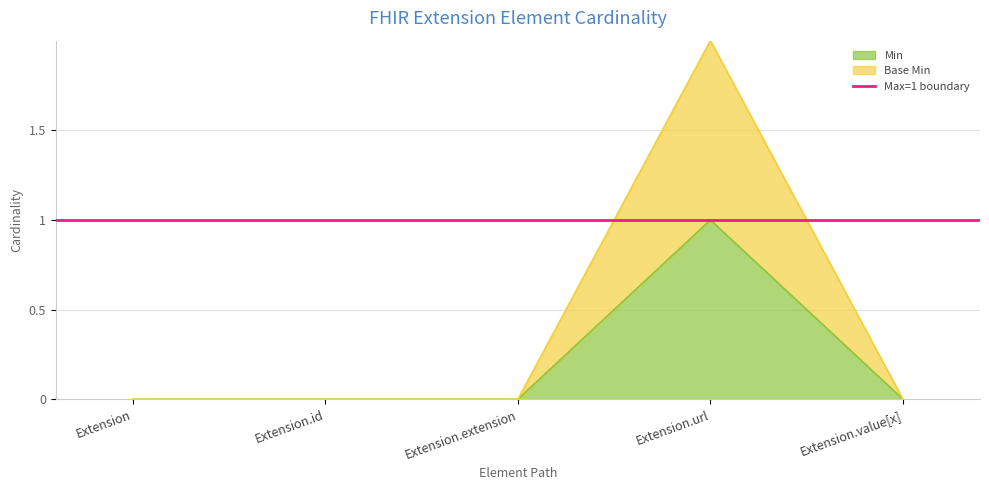

What position from the left is Extension.url?

4